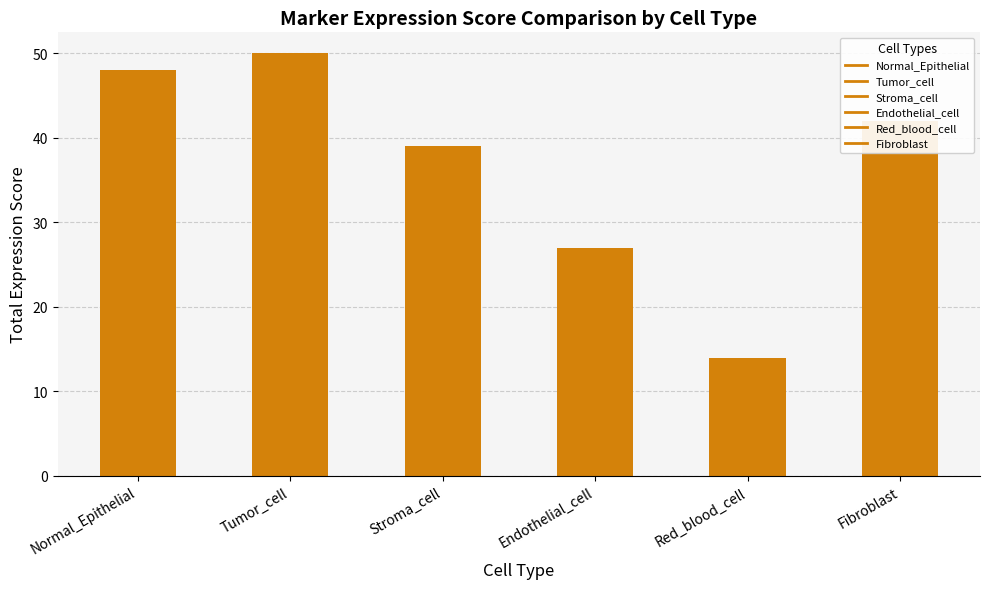

Does the chart contain any negative values?

No